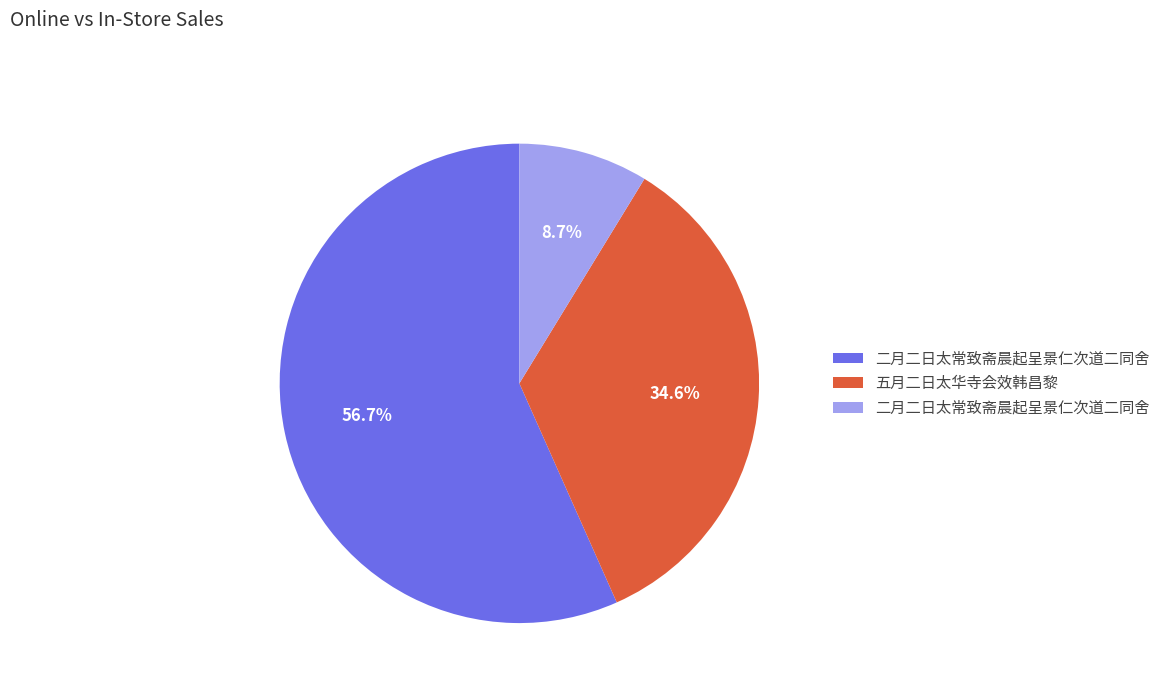

To the nearest percent, what is the difference between the largest and smallest slice percentages?

48%